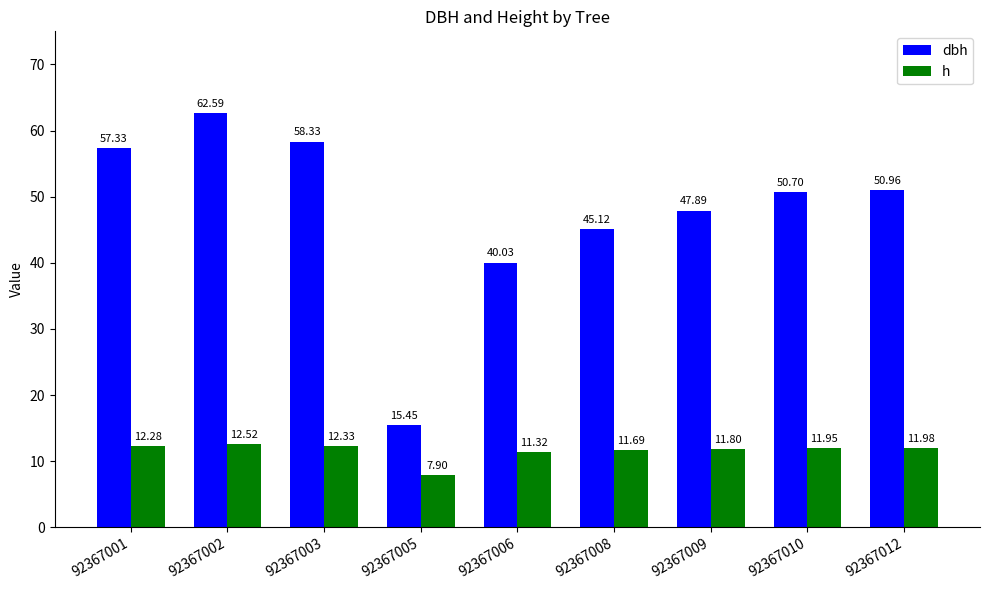

Which series changed the most between 92367002 and 92367003?

dbh